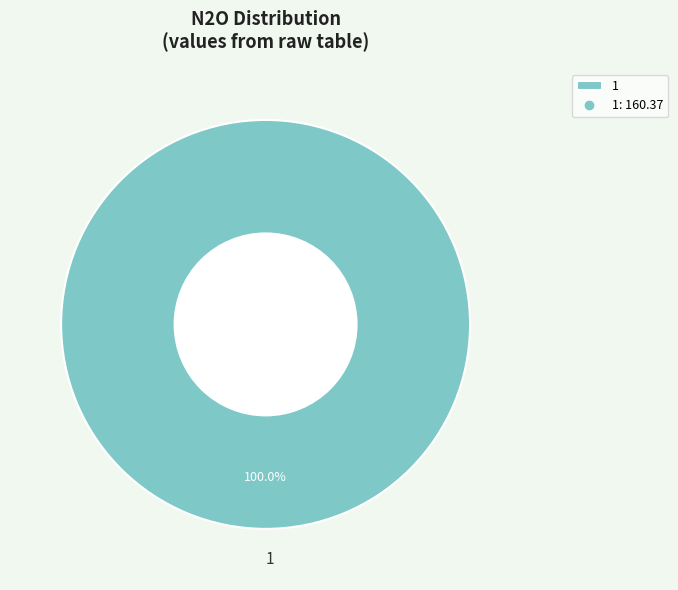

The 1 slice represents 93% of the pie. True or false?

False